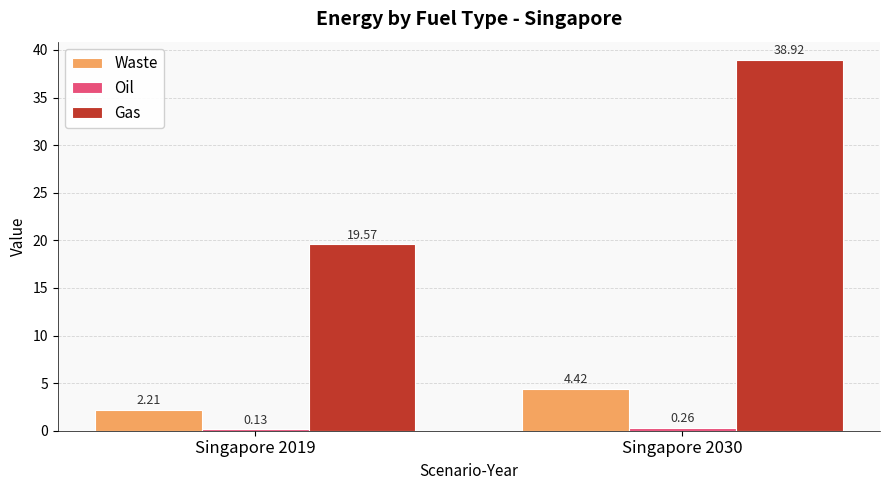

At which category is the sum across all series the highest?

Singapore 2030